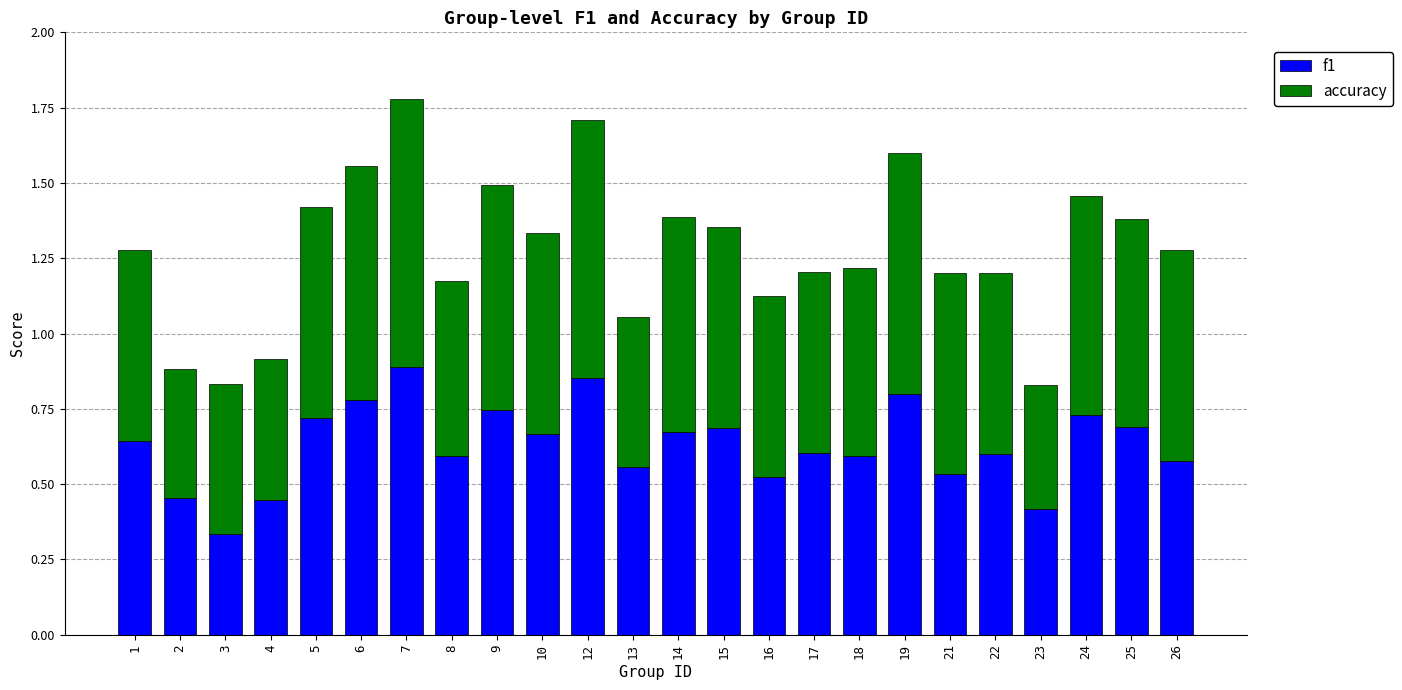

Which category has the lowest value in the f1 series?

3